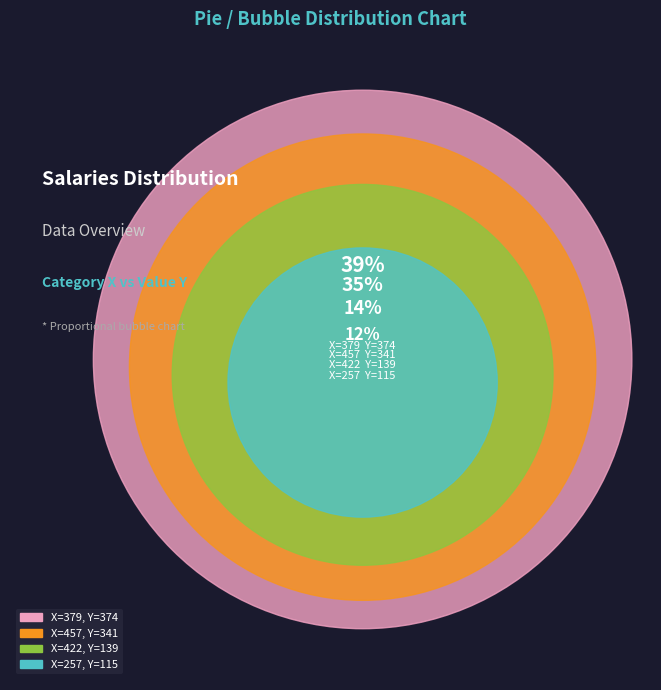

How much of the chart is everything except 422?

85.7%